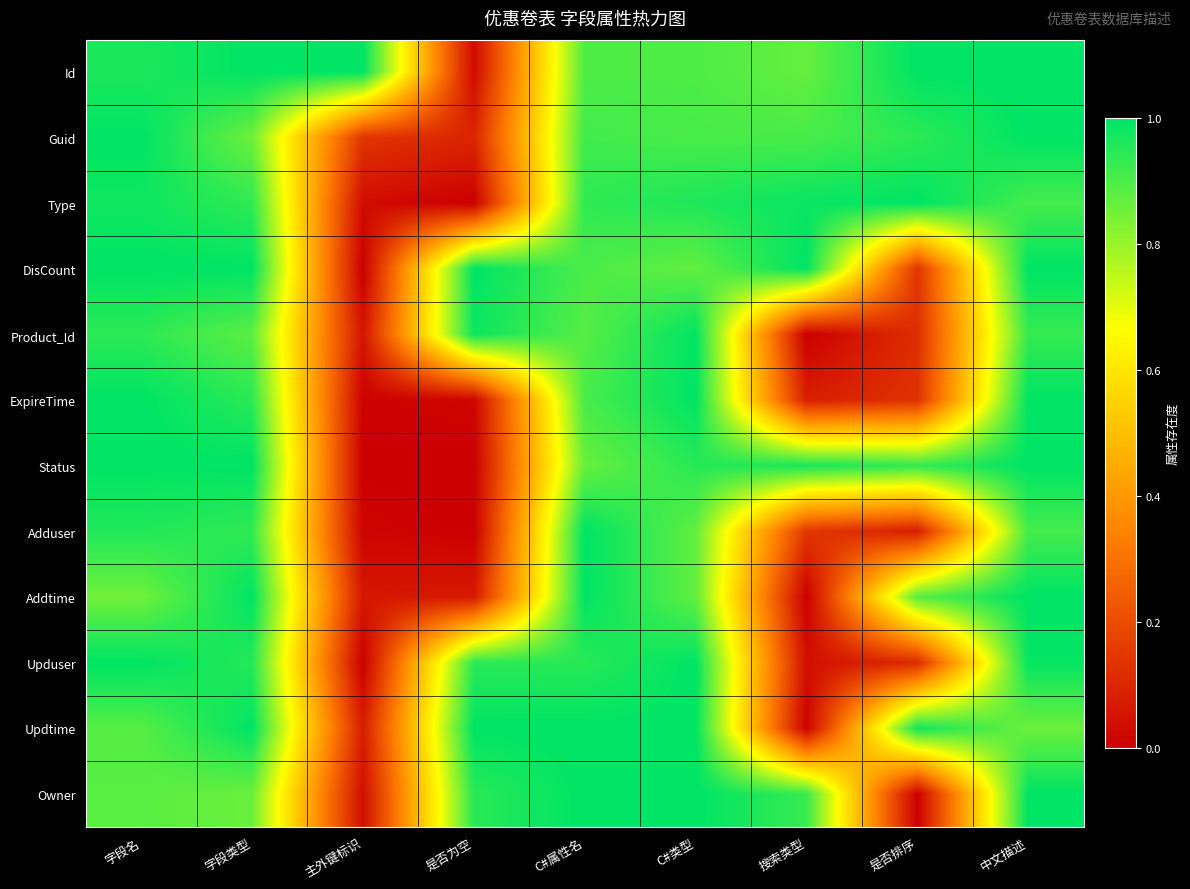

At which category is the sum across all series the highest?

中文描述